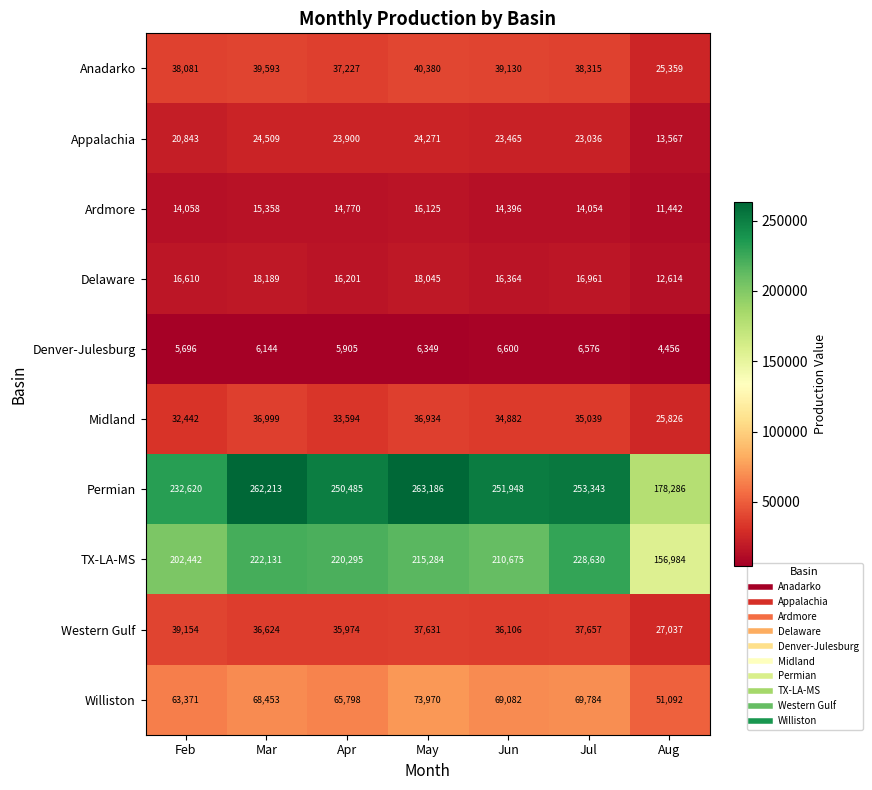

Which series has the largest total across all categories?

Permian